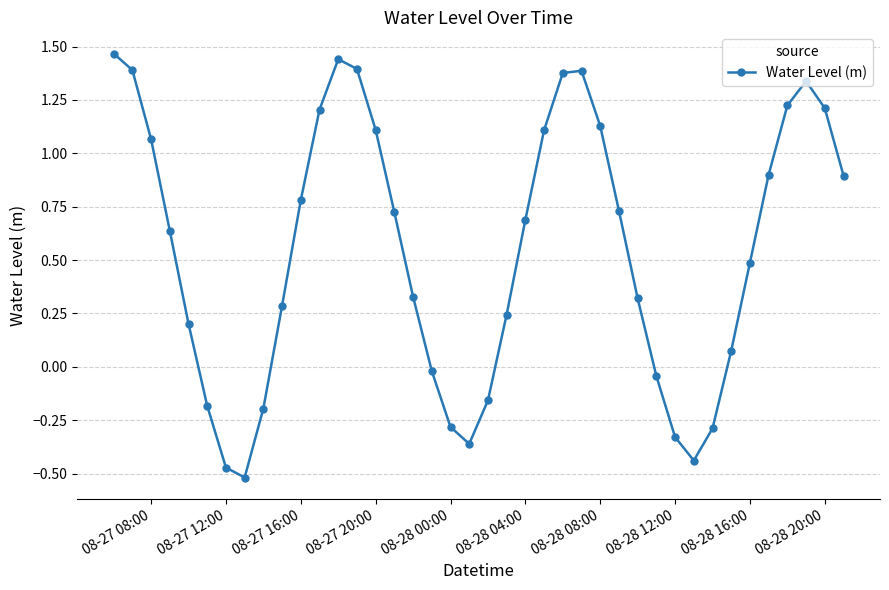

How many points are higher than both their immediate neighbors (excluding endpoints)?

3